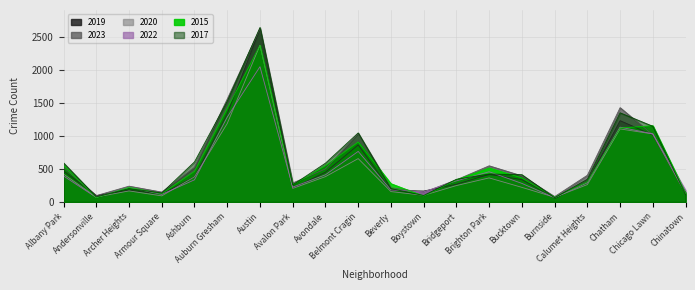

What is the difference between the second highest and minimum values in the 2020 series?

1116